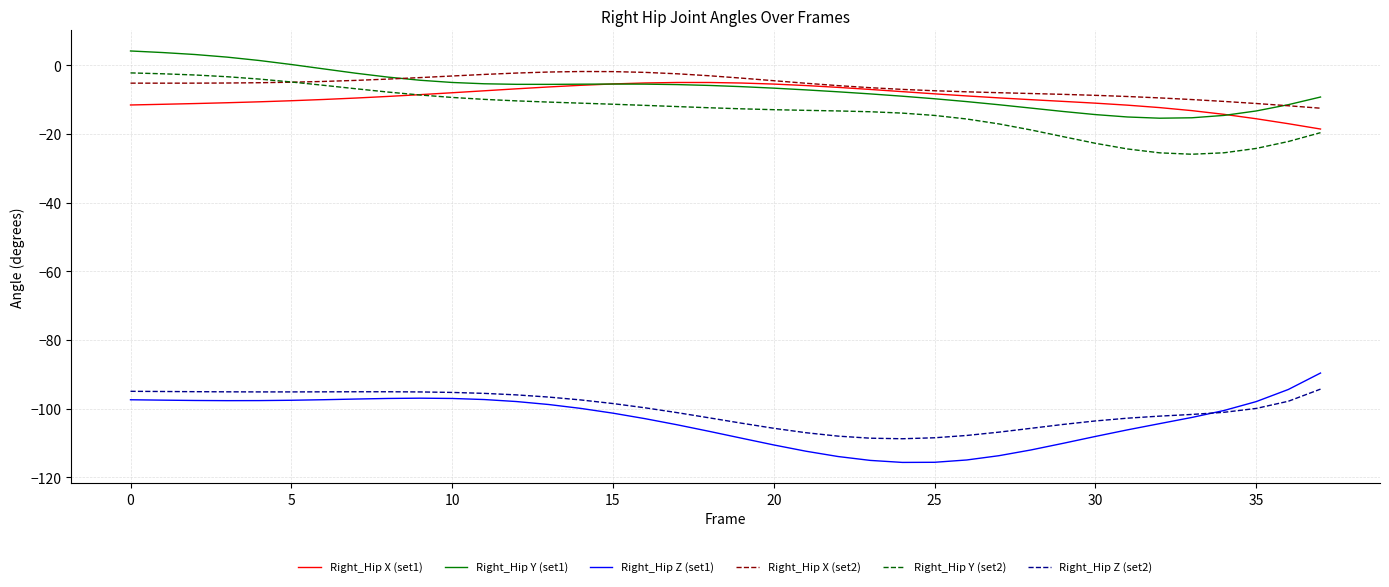

What is the lowest value of the Right_Hip Y (set1) series?

-15.4